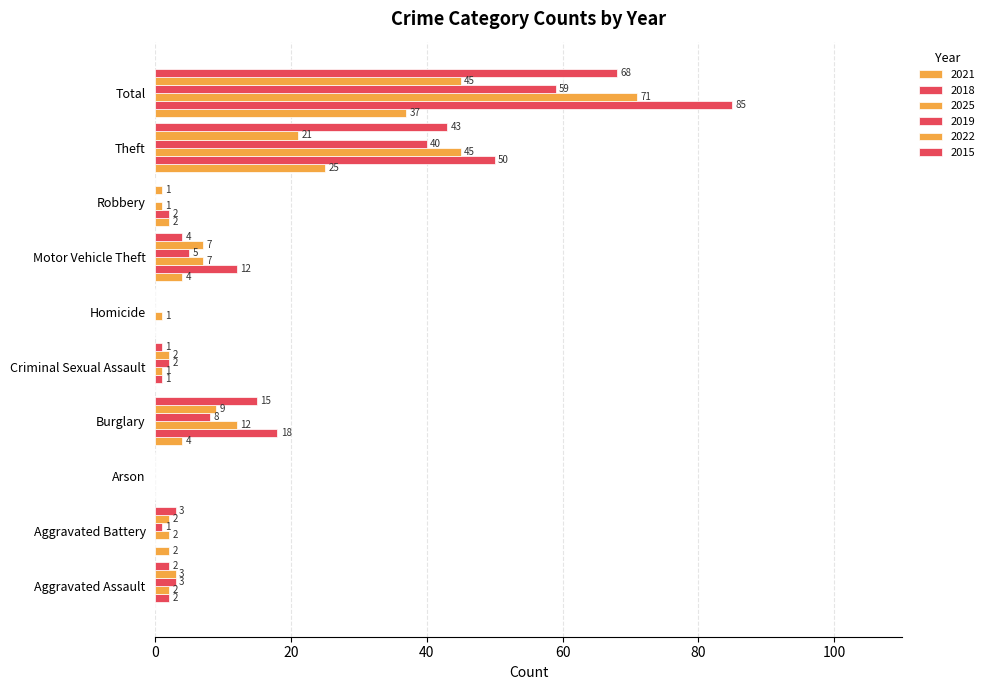

How many values in 2022 are above zero?

8